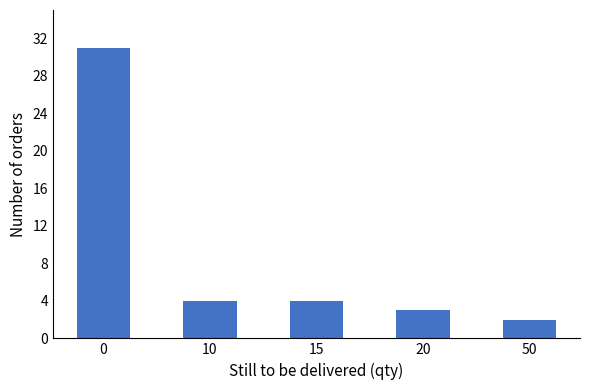

What is the value of the 4th bar from the left?

3